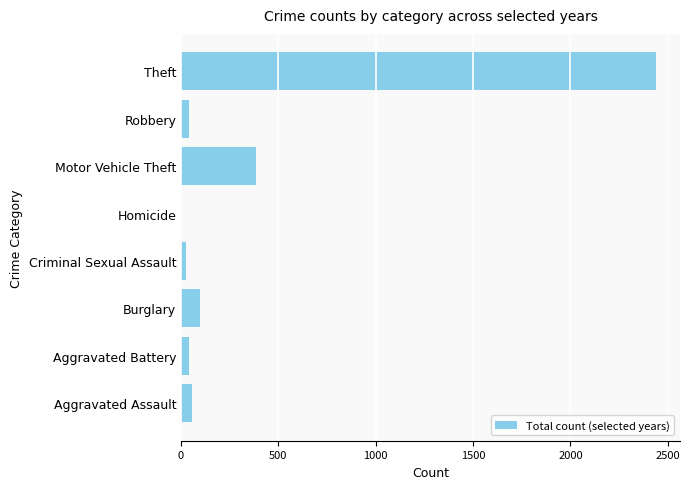

At which label is the value closest to 1221?

Motor Vehicle Theft